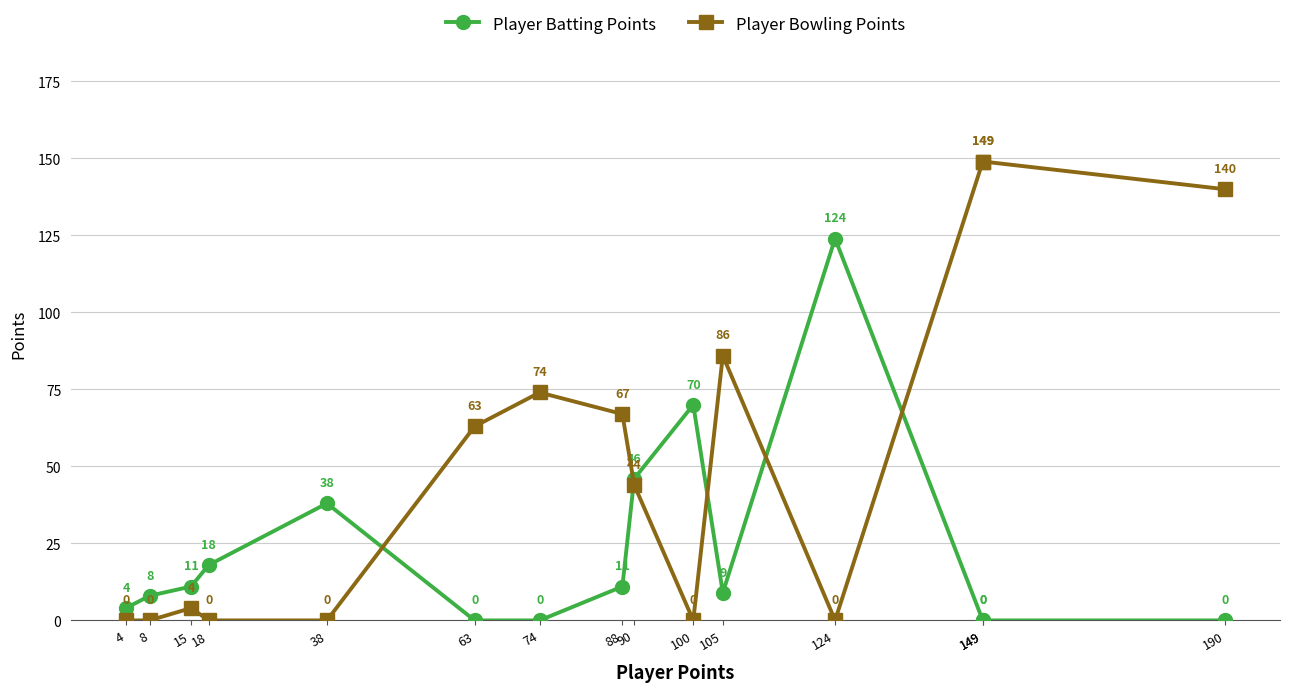

Between 38 and 190, which series saw the biggest shift?

Player Bowling Points